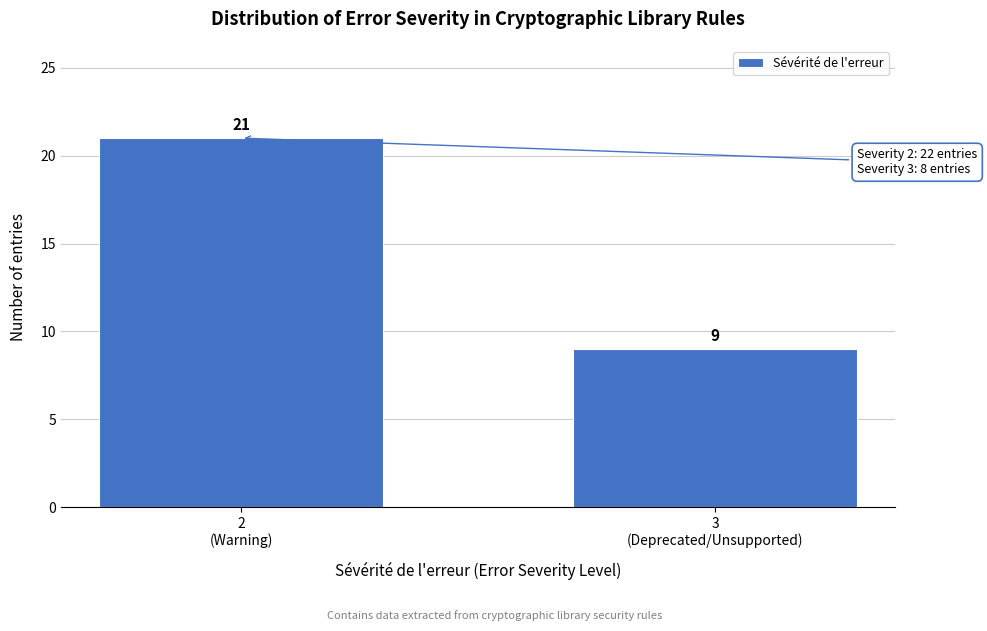

Reading left to right, list all the values displayed in this chart.

21	9